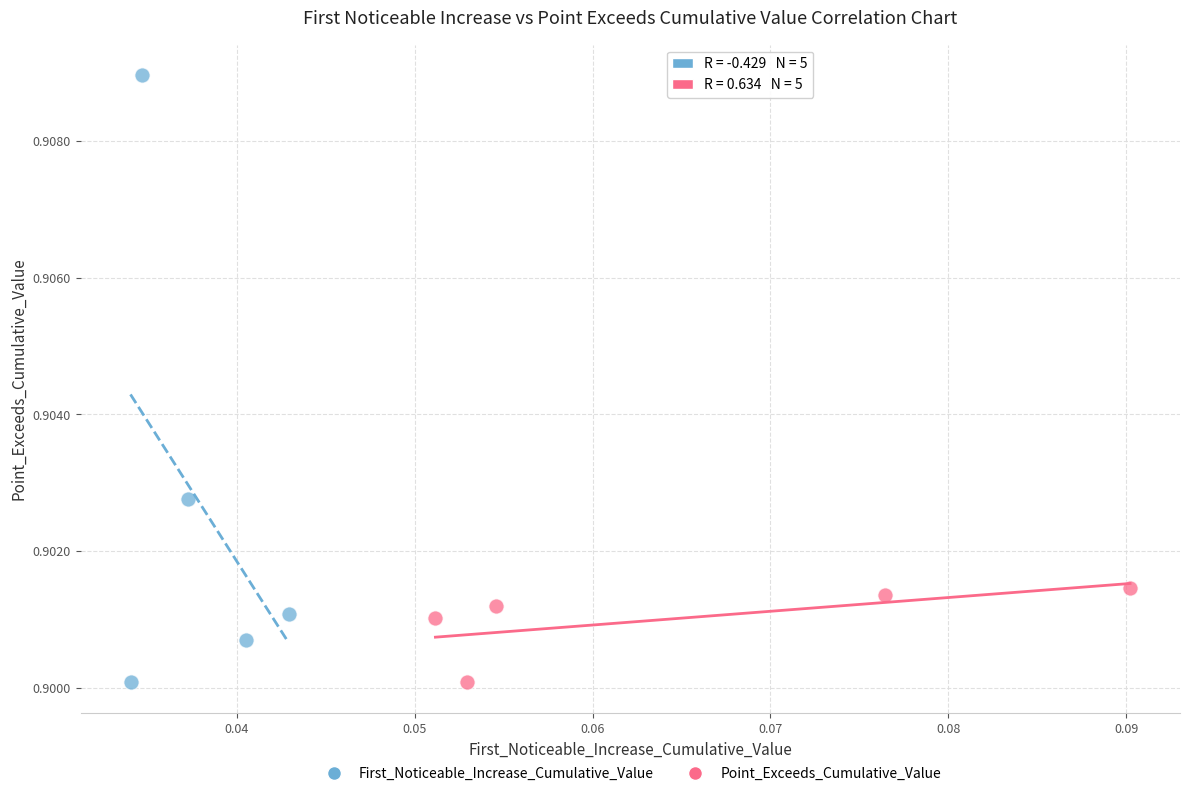

Which series reaches the maximum Y coordinate?

First_Noticeable_Increase_Cumulative_Value